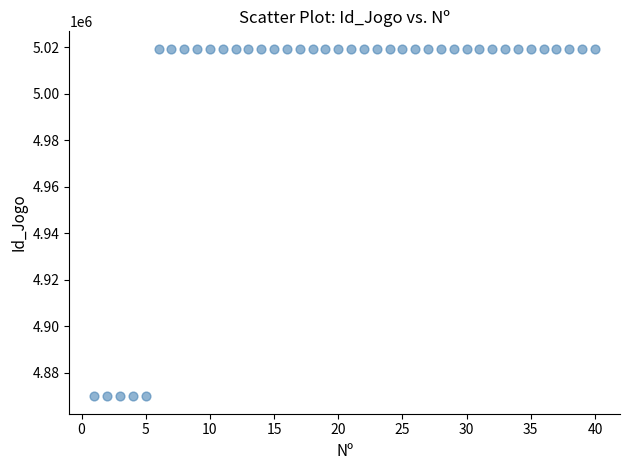

What is the range of Y values (max minus min)?

149443